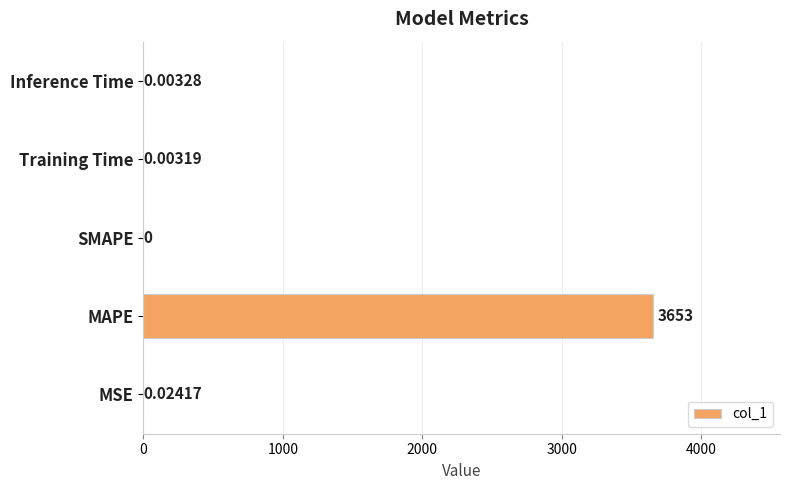

Which has a higher value, MAPE or SMAPE?

MAPE